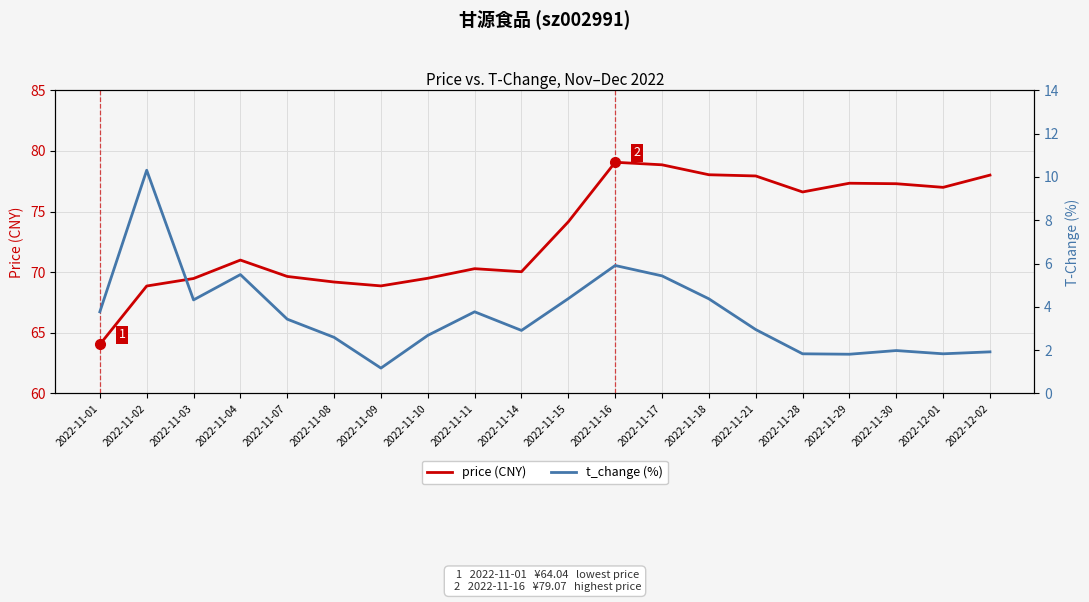

At which category does the chart reach its peak across all series?

2022-11-16